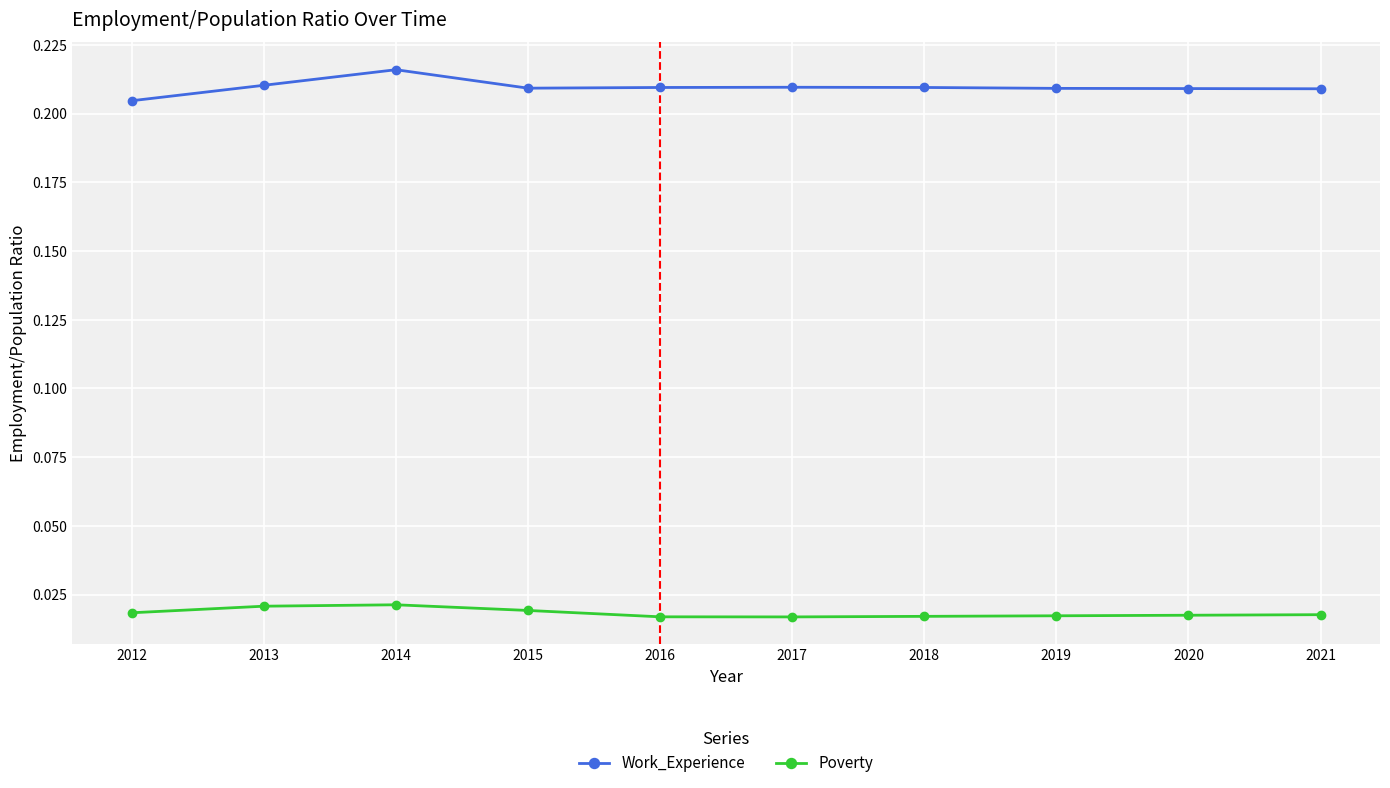

Which series has the largest total across all categories?

Work_Experience